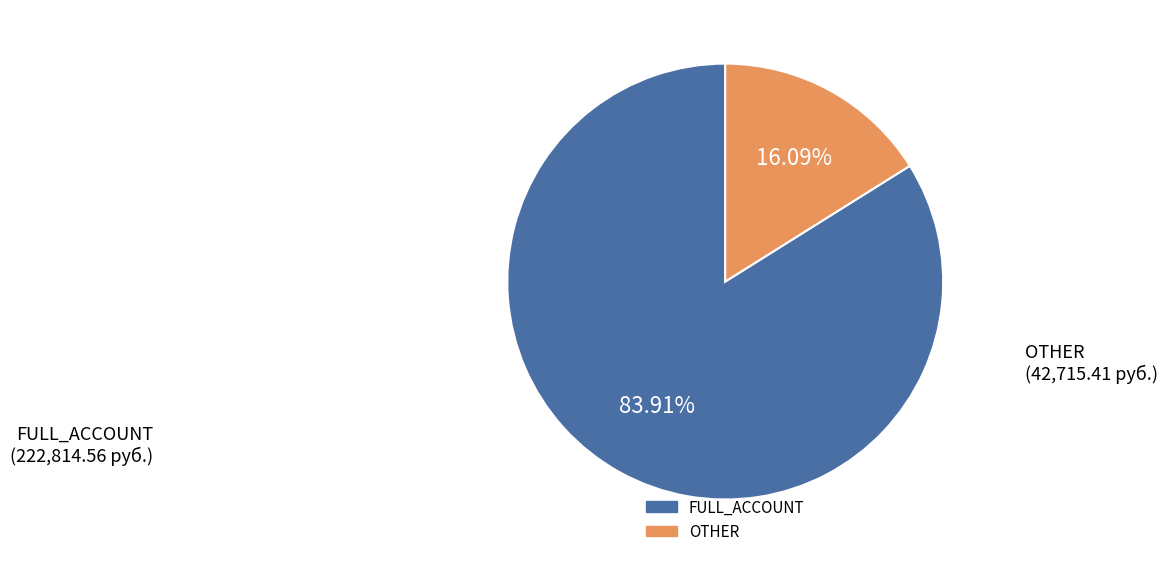

Is there a majority slice in this chart?

Yes